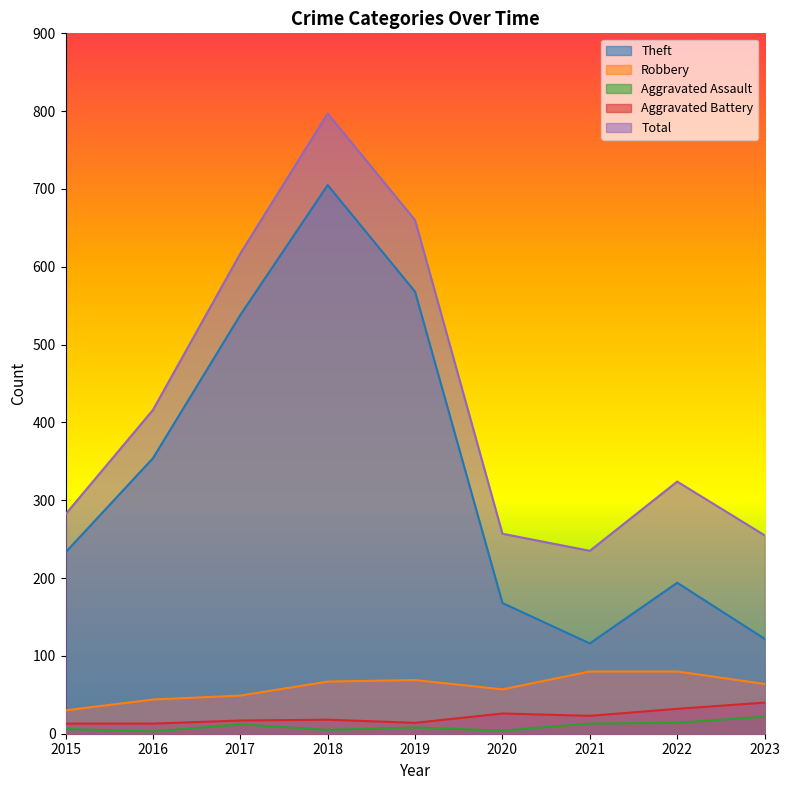

What is the value of the Total point at the 9th from the left?

255